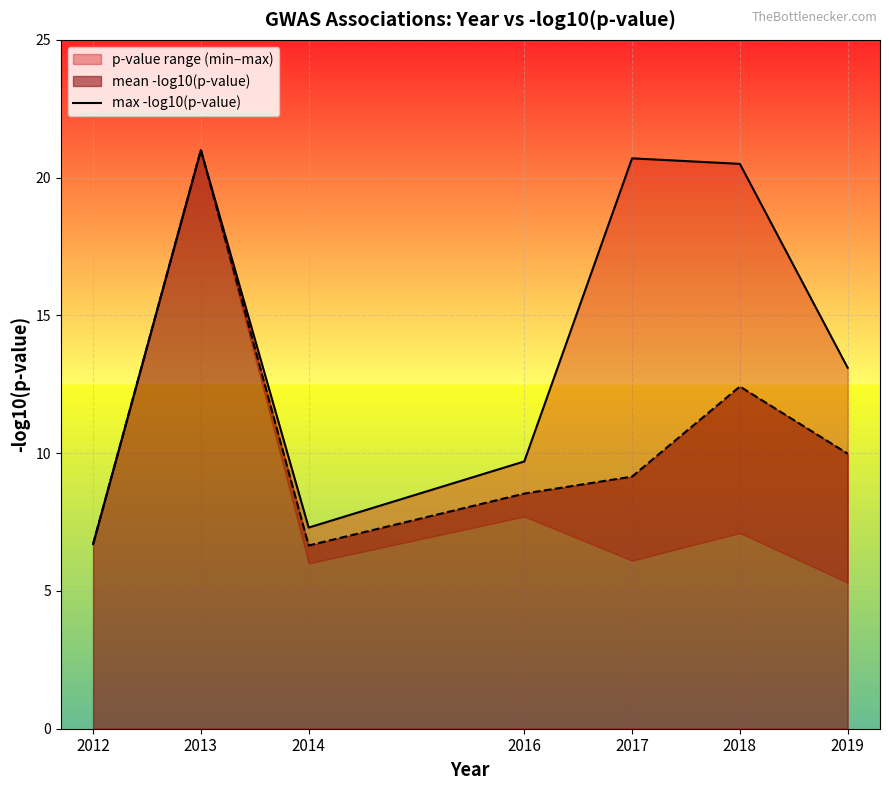

What is the minimum value for mean -log10(p-value)?

6.7